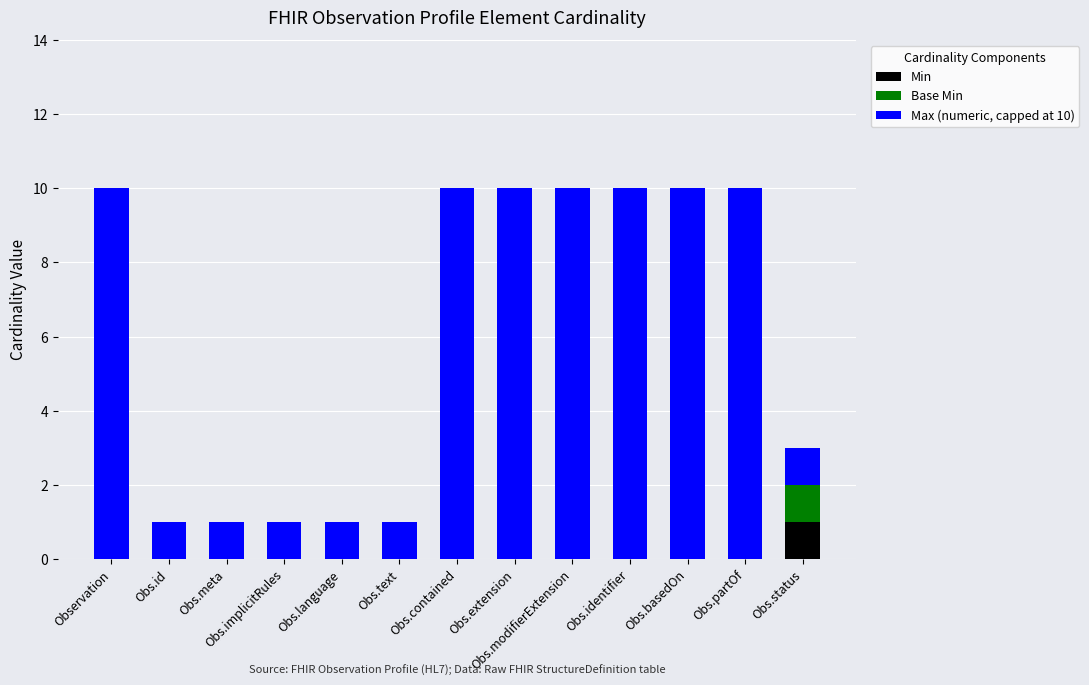

The Min series shows -1 at Obs.implicitRules. True or false?

False